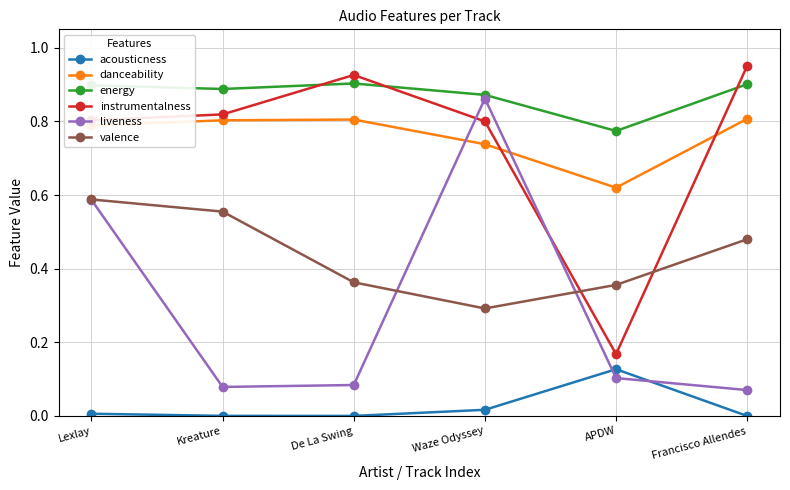

Which series changed the most between Lexlay and De La Swing?

liveness